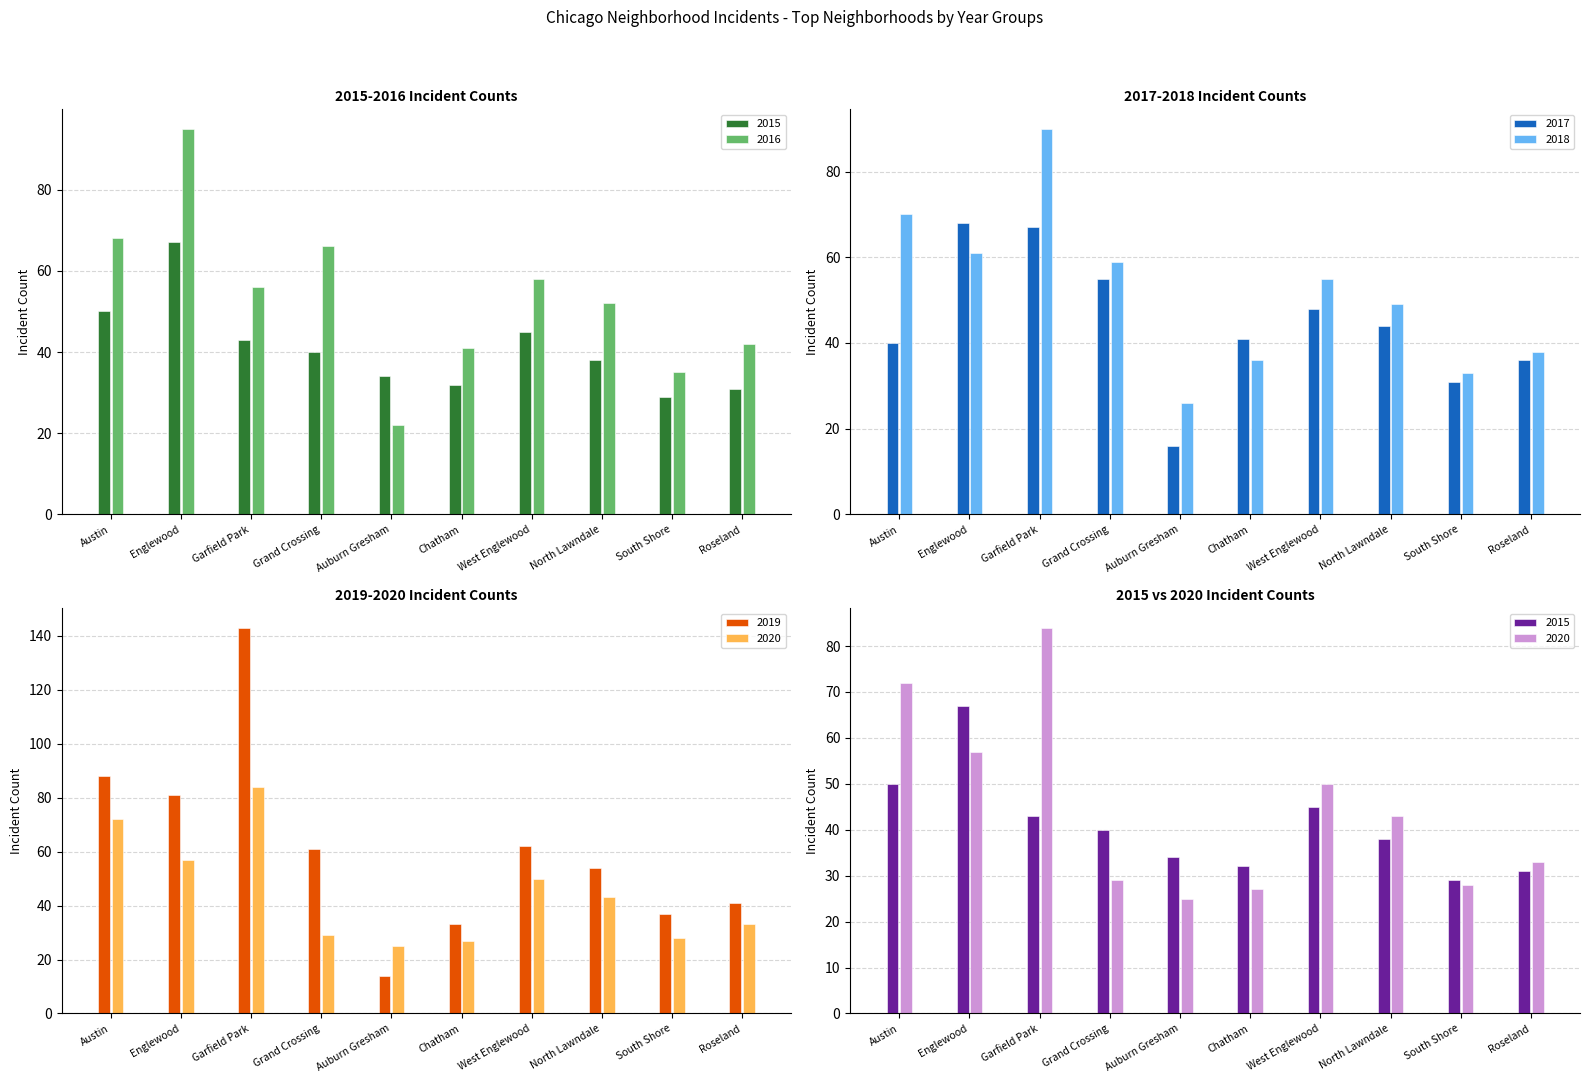

Which label corresponds to the largest value in the chart?

Garfield Park